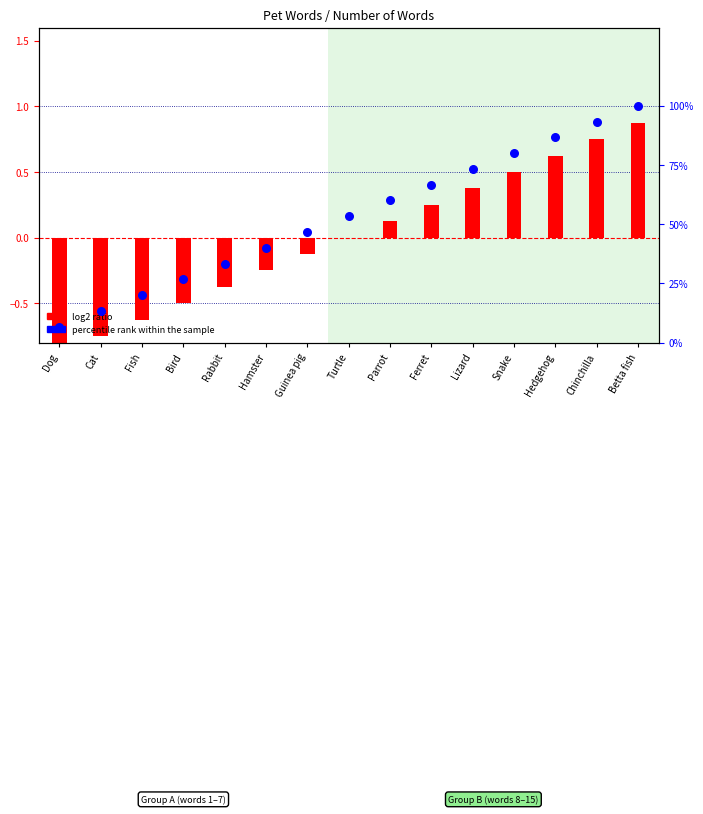

Which series reaches the maximum Y coordinate?

percentile rank within the sample